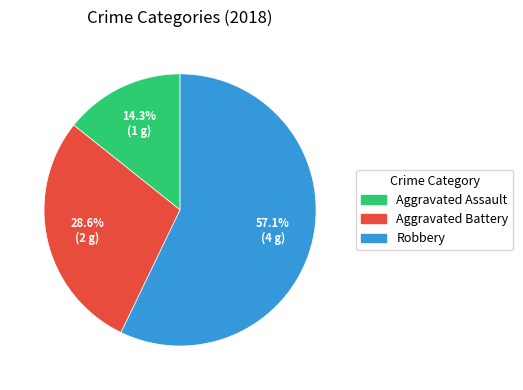

What is the ratio of the value at Robbery to the value at Aggravated Assault?

4.0